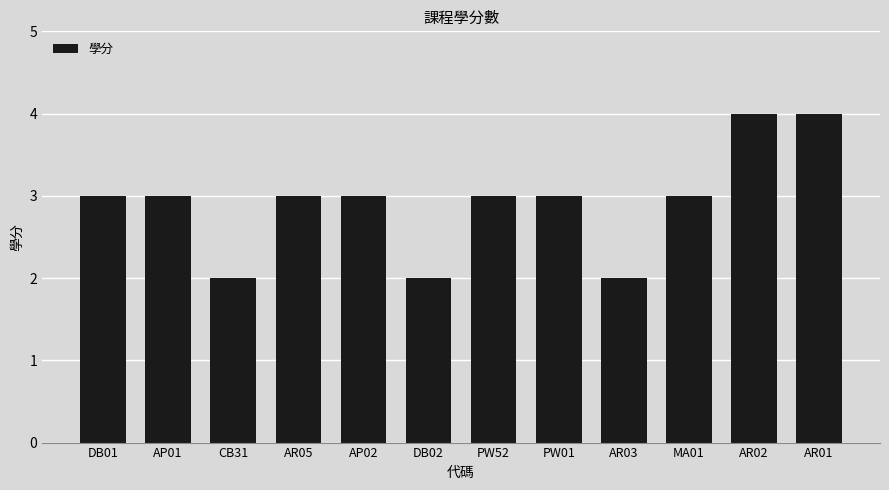

Reading right to left, what are all the values shown in this chart?

4	4	3	2	3	3	2	3	3	2	3	3